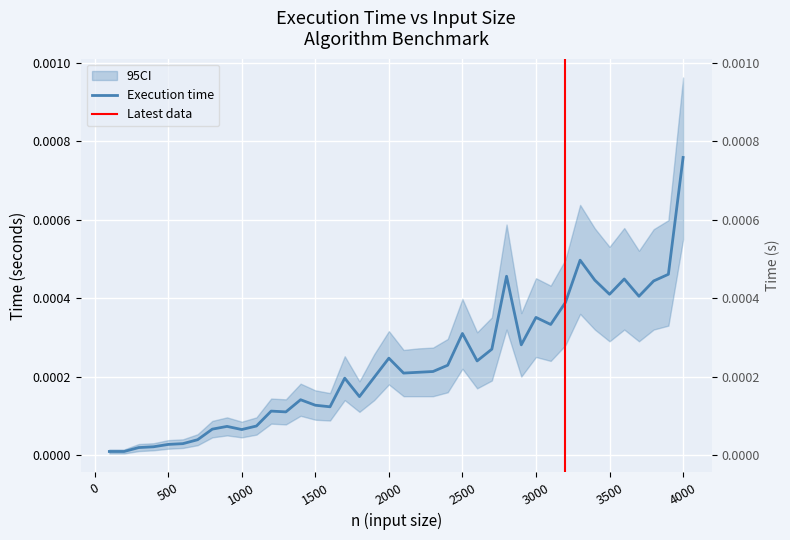

How many lines are shown in the chart?

1